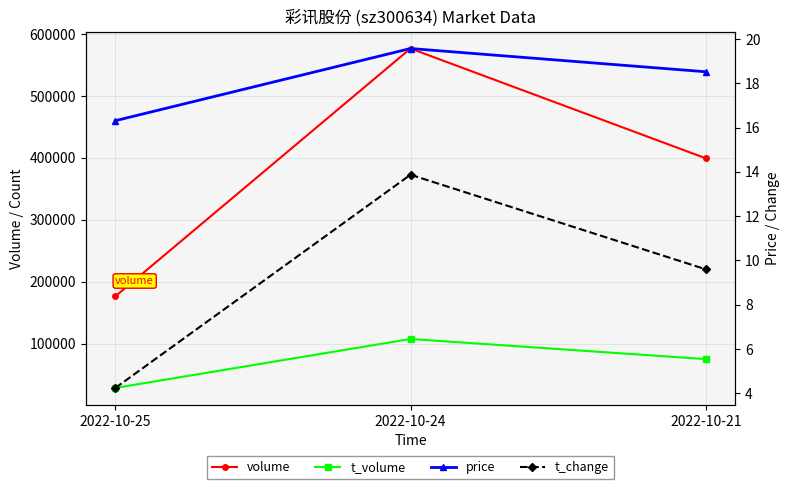

Between 2022-10-24 and 2022-10-21, which is larger?

2022-10-24